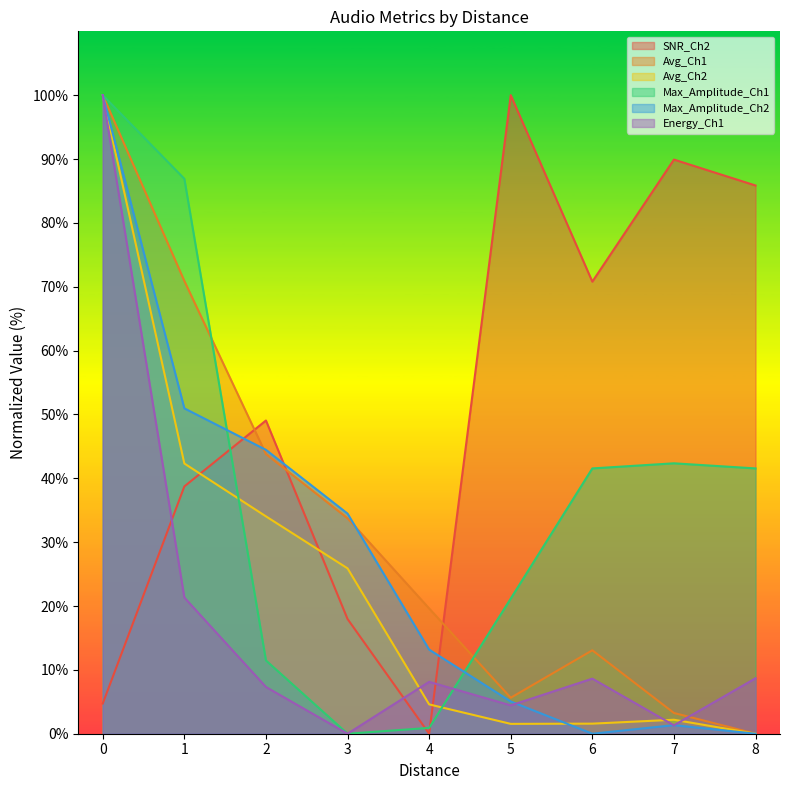

What is the value of the SNR_Ch2 point at the 2nd from the left?

38.7